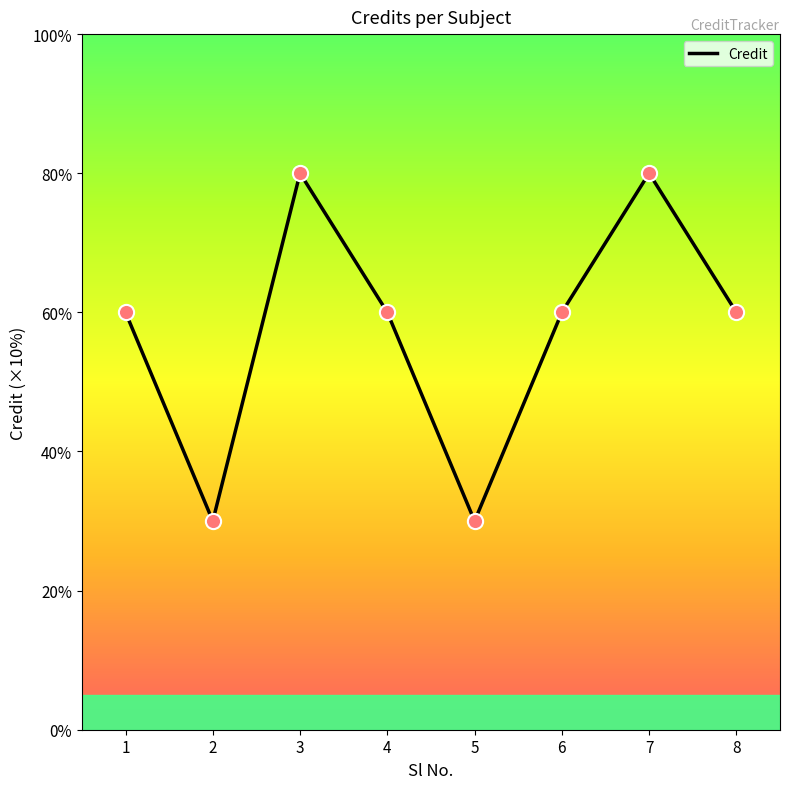

What is the ratio of the value at 5 to the value at 2?

1.0